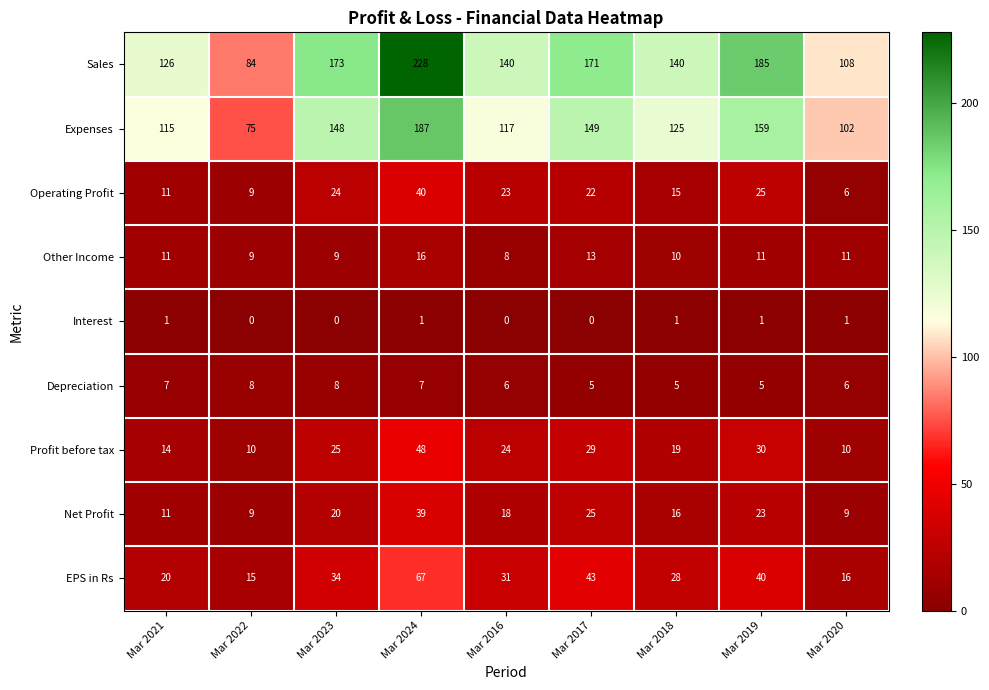

How many values in the Other Income series are below 11?

4